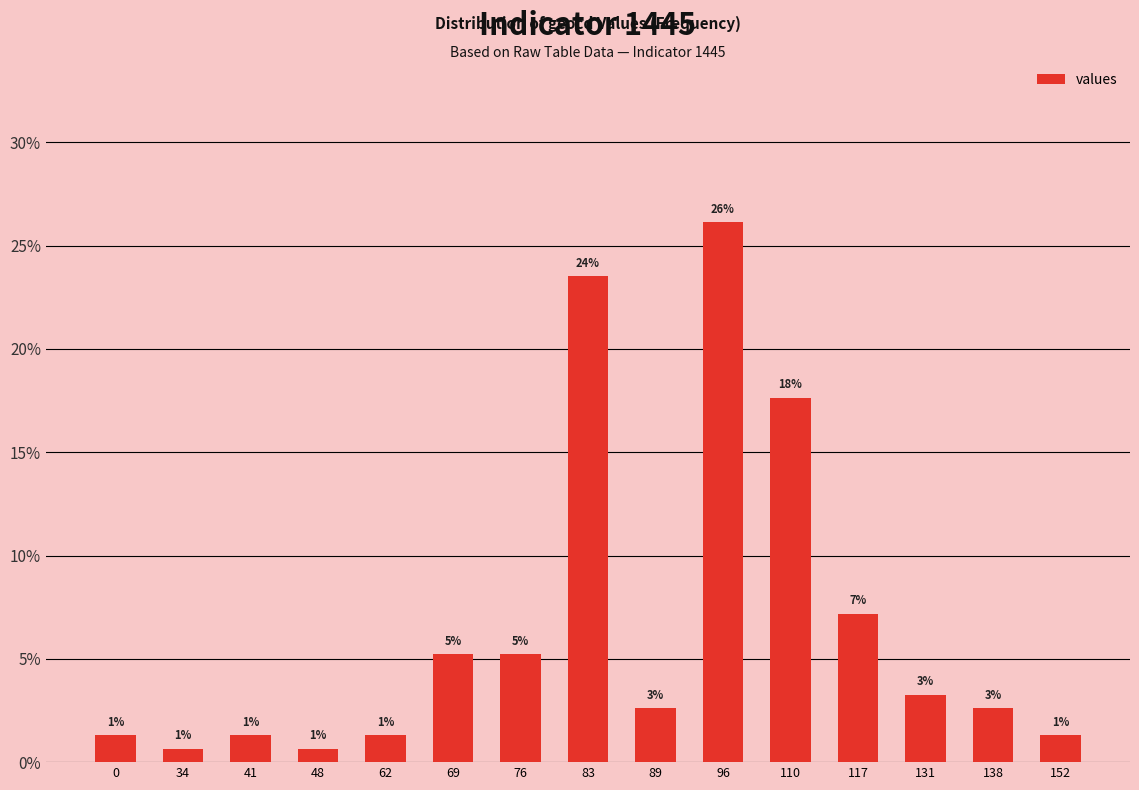

Does the chart contain any negative values?

No